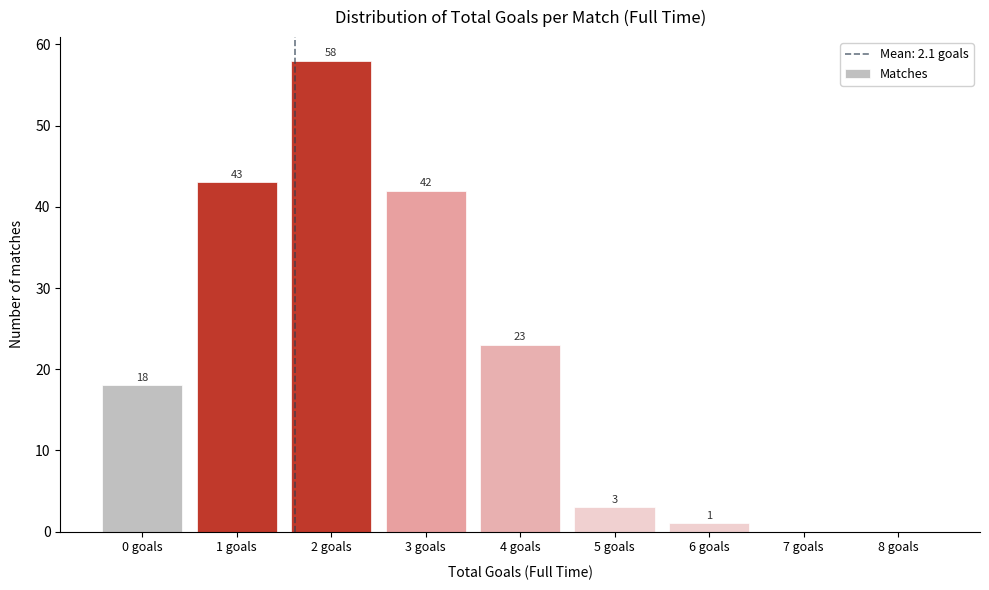

Reading left to right, extract all data points from this chart.

0 goals=18	1 goals=43	2 goals=58	3 goals=42	4 goals=23	5 goals=3	6 goals=1	7 goals=0	8 goals=0